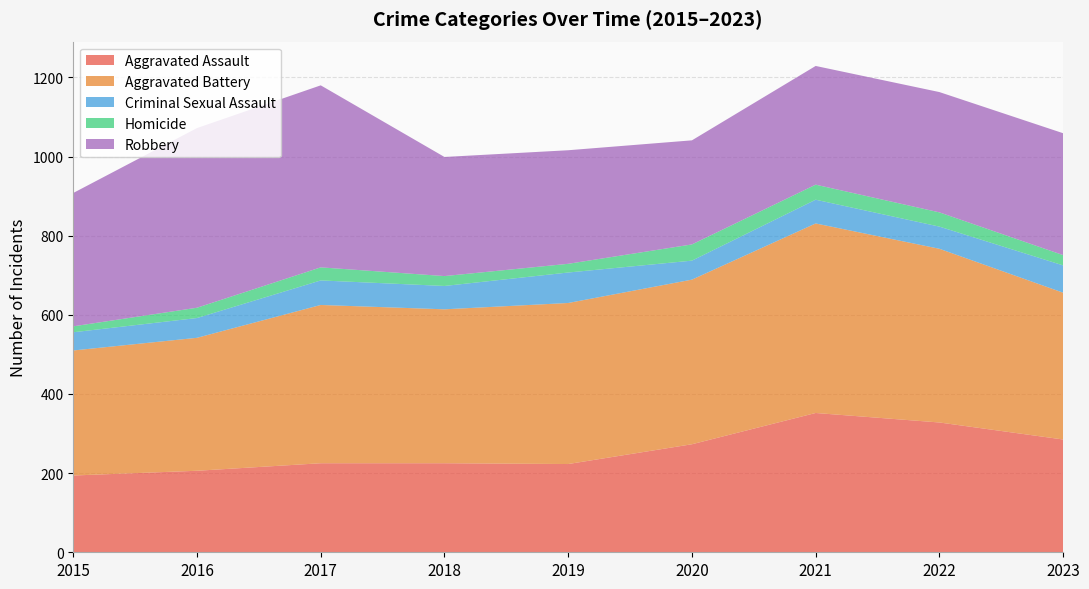

Reading left to right, extract all data points from this chart.

Aggravated Assault: 194	206	225	225	223	273	352	328	285
Aggravated Battery: 316	336	400	389	407	416	479	439	371
Criminal Sexual Assault: 46	50	62	59	77	48	60	56	69
Homicide: 15	26	33	25	22	41	38	36	26
Robbery: 337	454	460	301	287	263	300	304	308